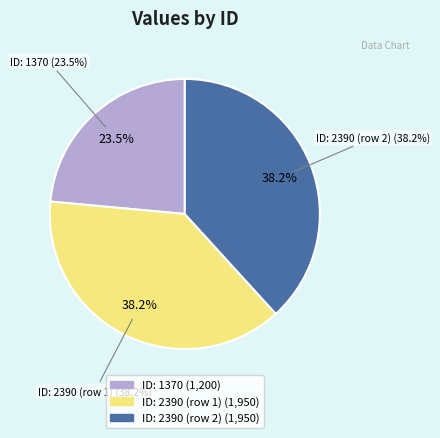

What is the largest slice in the pie chart?

2390